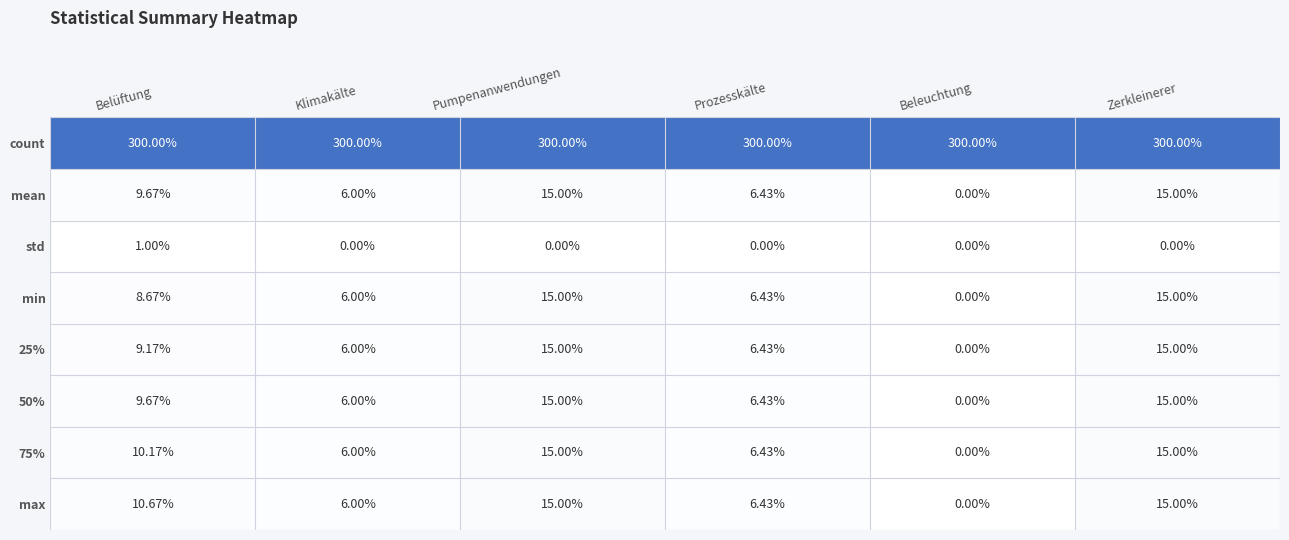

Which series changed the most between Belüftung and Pumpenanwendungen?

min